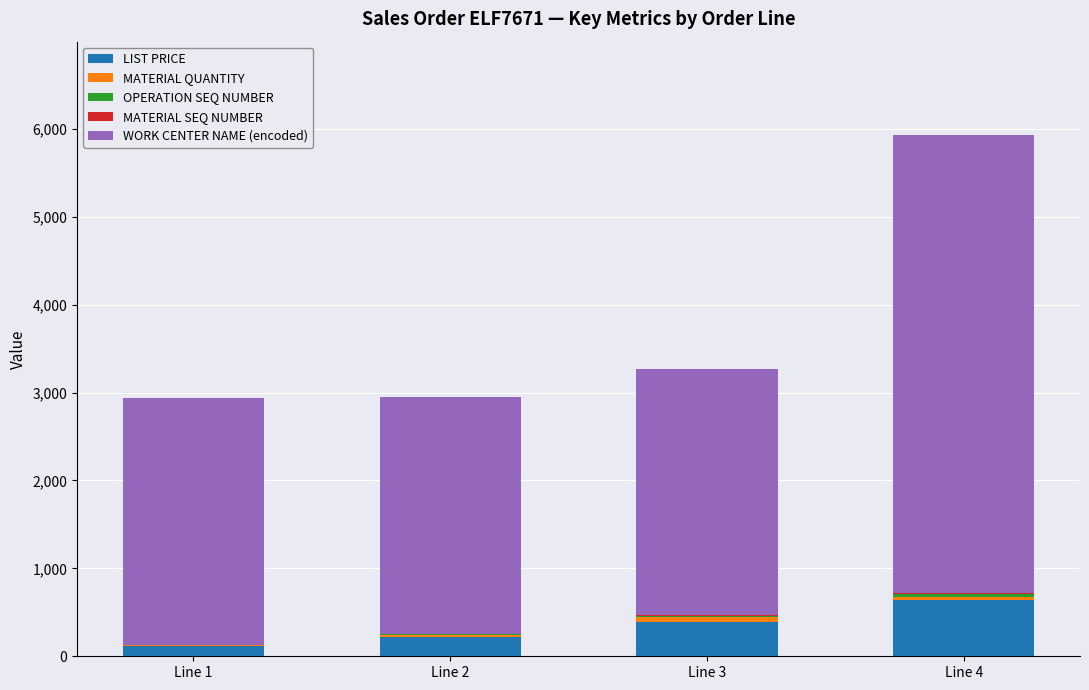

At which category is the sum across all series the highest?

Line 4